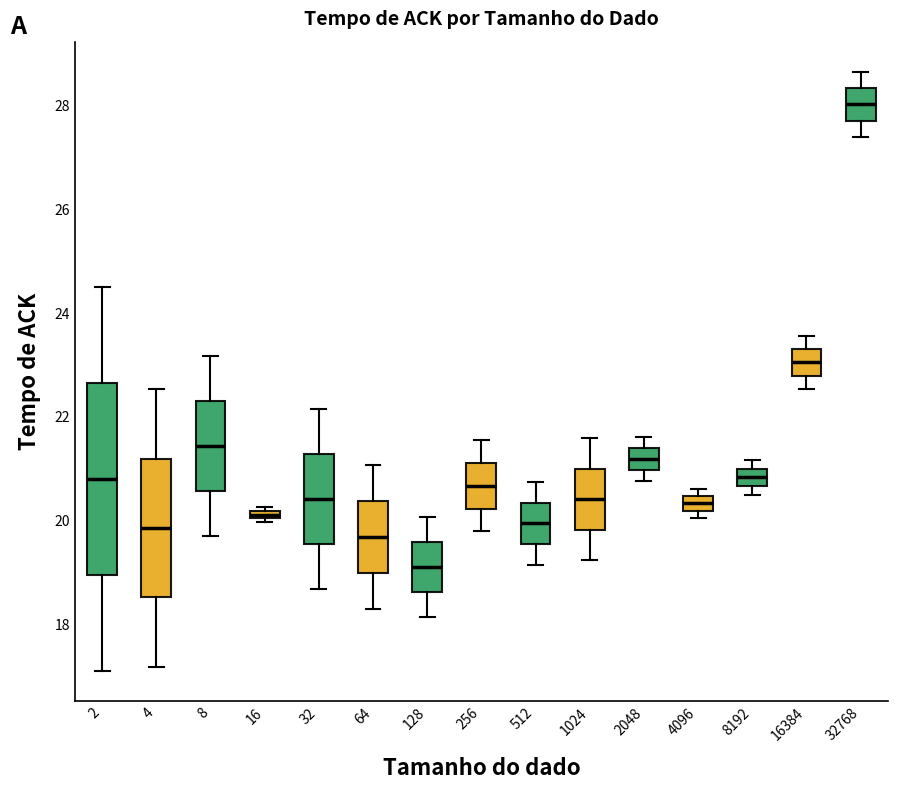

Which box's median line is the highest?

32768